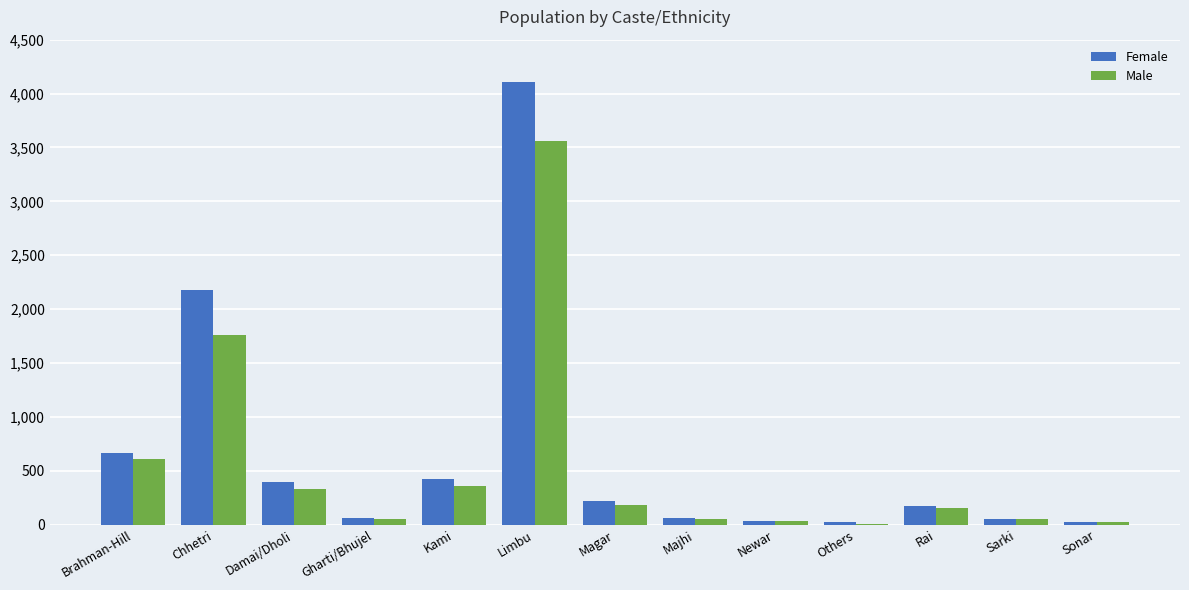

What is the greatest value displayed?

4105